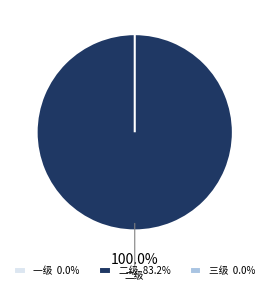

To the nearest percent, what percentage of the pie is 二级?

100%